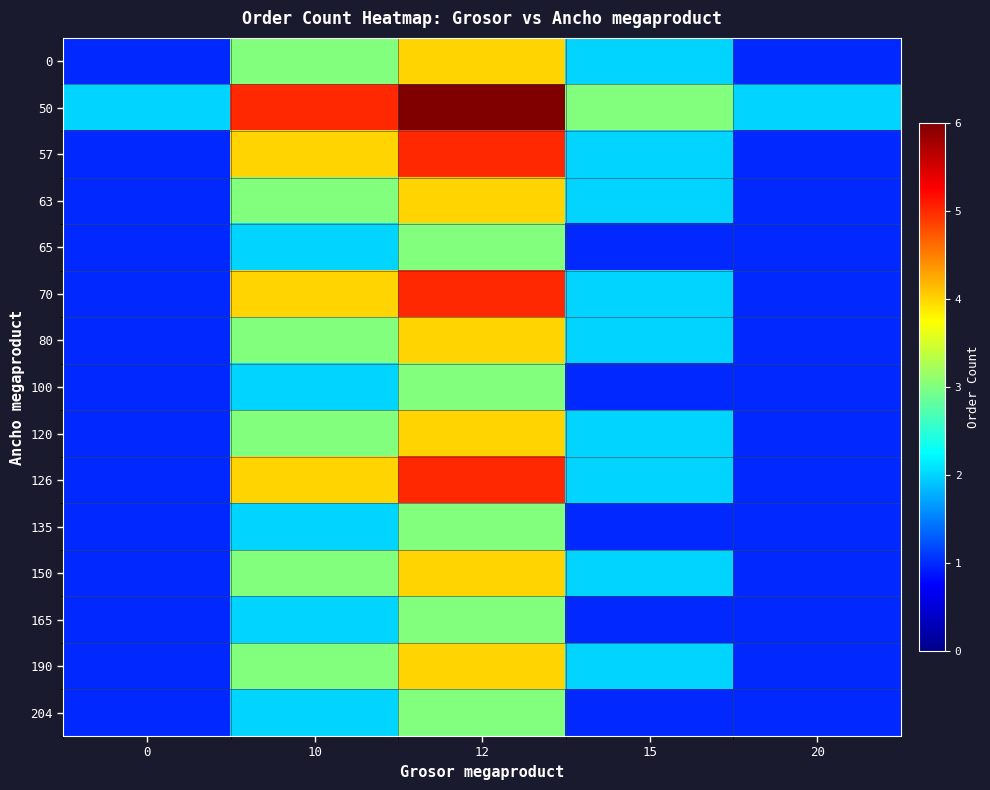

Reading left to right, transcribe all the data shown in this chart.

0: 0=1	10=3	12=4	15=2	20=1
50: 0=2	10=5	12=6	15=3	20=2
57: 0=1	10=4	12=5	15=2	20=1
63: 0=1	10=3	12=4	15=2	20=1
65: 0=1	10=2	12=3	15=1	20=1
70: 0=1	10=4	12=5	15=2	20=1
80: 0=1	10=3	12=4	15=2	20=1
100: 0=1	10=2	12=3	15=1	20=1
120: 0=1	10=3	12=4	15=2	20=1
126: 0=1	10=4	12=5	15=2	20=1
135: 0=1	10=2	12=3	15=1	20=1
150: 0=1	10=3	12=4	15=2	20=1
165: 0=1	10=2	12=3	15=1	20=1
190: 0=1	10=3	12=4	15=2	20=1
204: 0=1	10=2	12=3	15=1	20=1